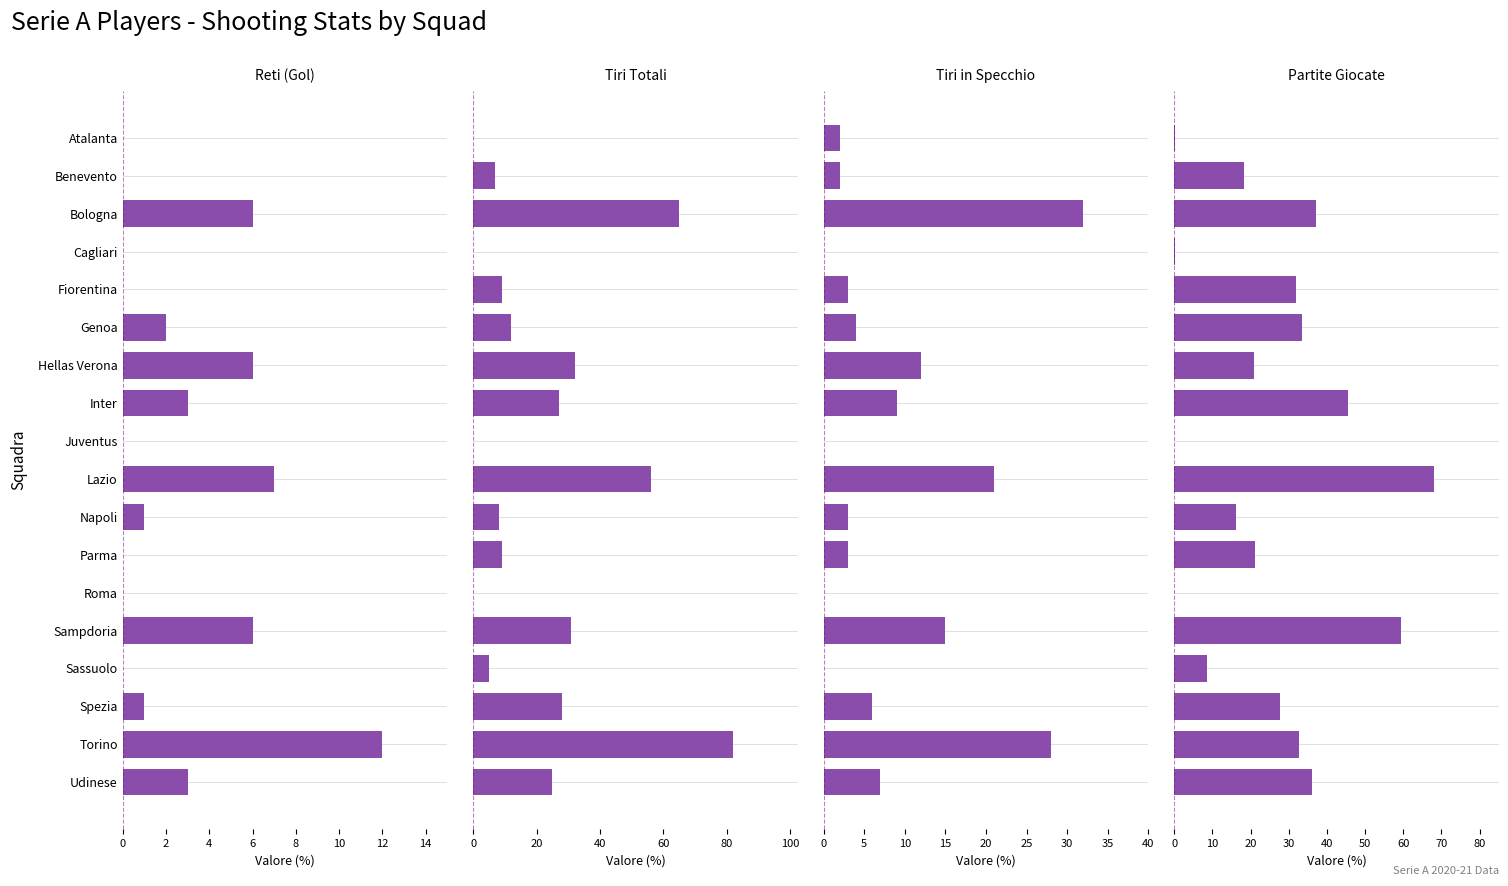

Which series has the widest spread of values?

Tiri Totali